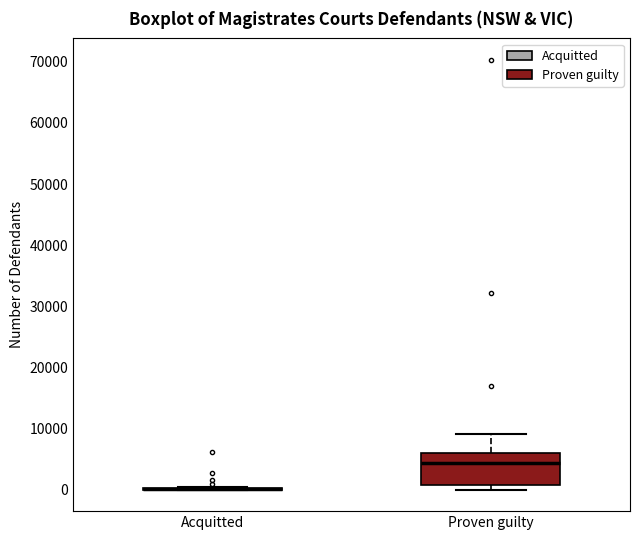

Reading left to right, read every box against the y-axis: the position of its median line, the range the box covers, and the ends of its whiskers. The values are not printed on the chart, so give them approximately, as read against the axis.

Acquitted: box collapsed to a line at 0, whiskers 0 to 0
Proven guilty: median 4000, box 1000 to 6000, whiskers 0 to 9000